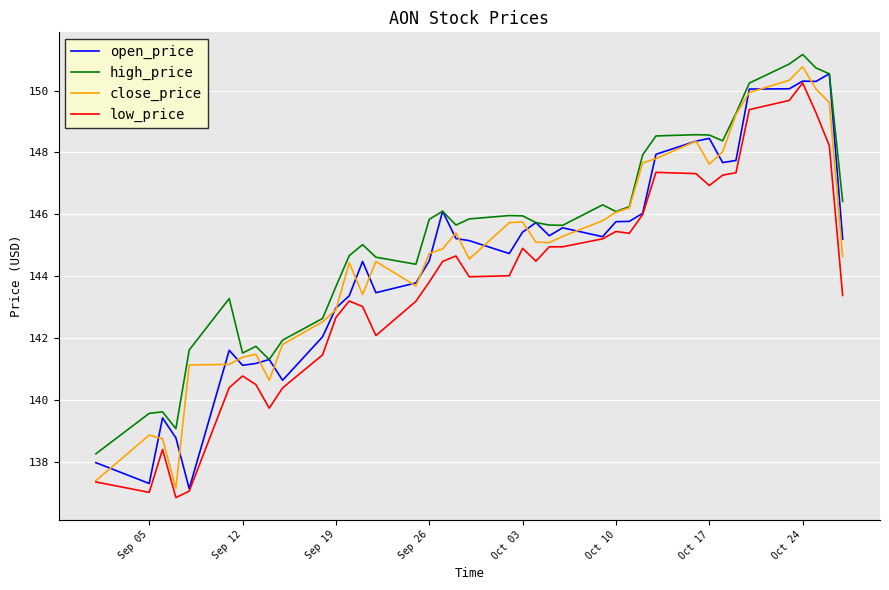

What is the lowest value of the low_price series?

136.8